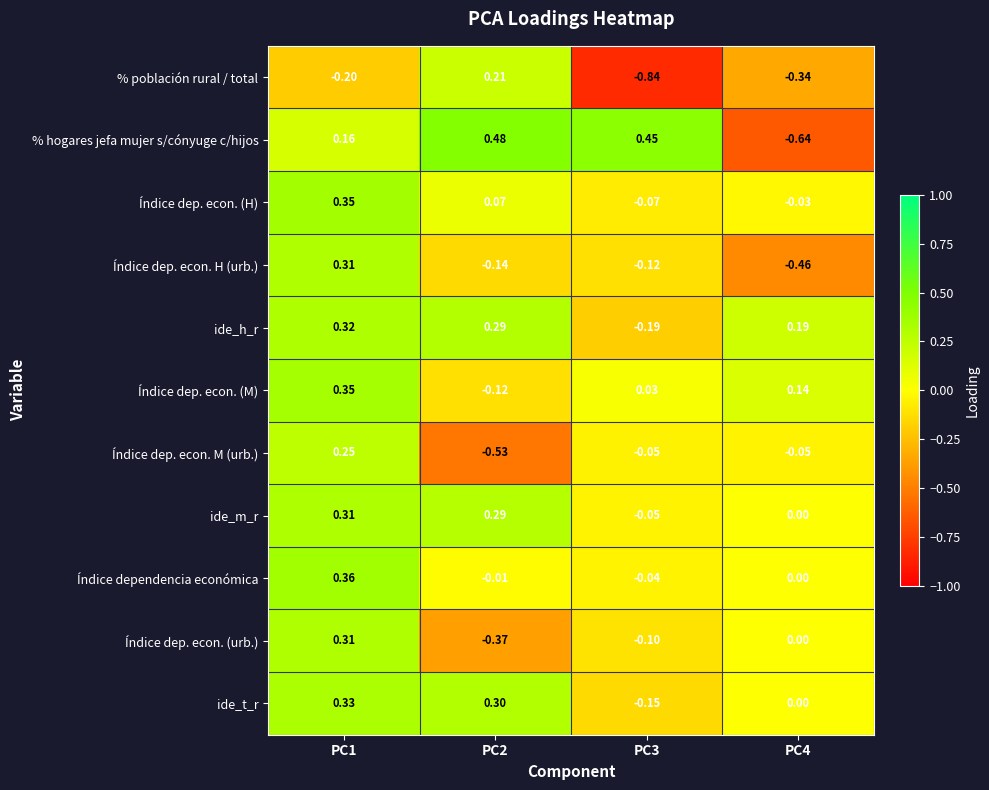

At which category is the sum across all series the highest?

PC1